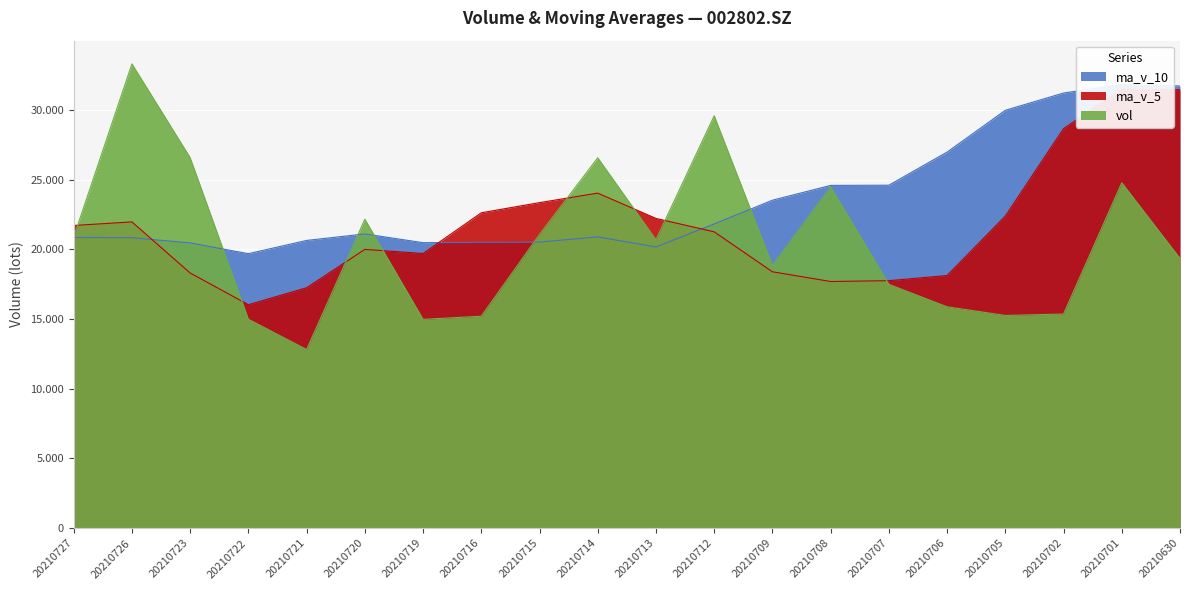

How many distinct data groups are displayed?

3